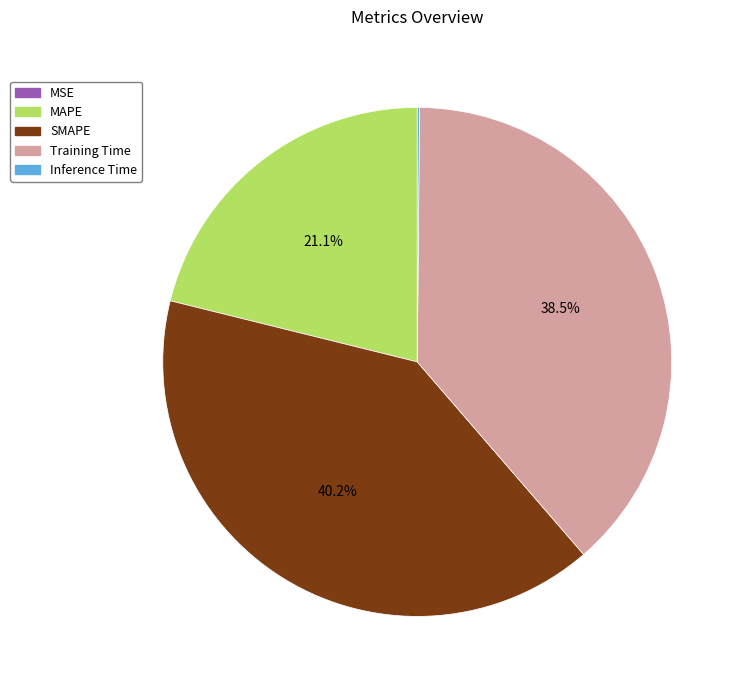

Approximately how many times larger is the value at Training Time compared to SMAPE?

1.0